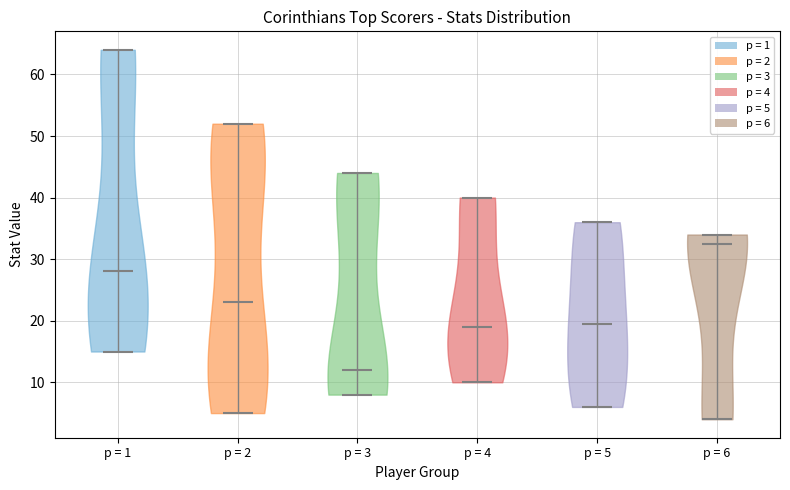

What is the lowest point the violin for p = 4 reaches on the y-axis? The values are not printed on the chart, so give them approximately, as read against the axis.

10